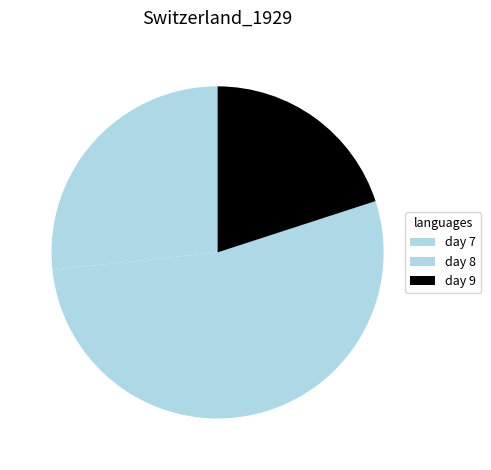

How many segments does this pie chart have?

3